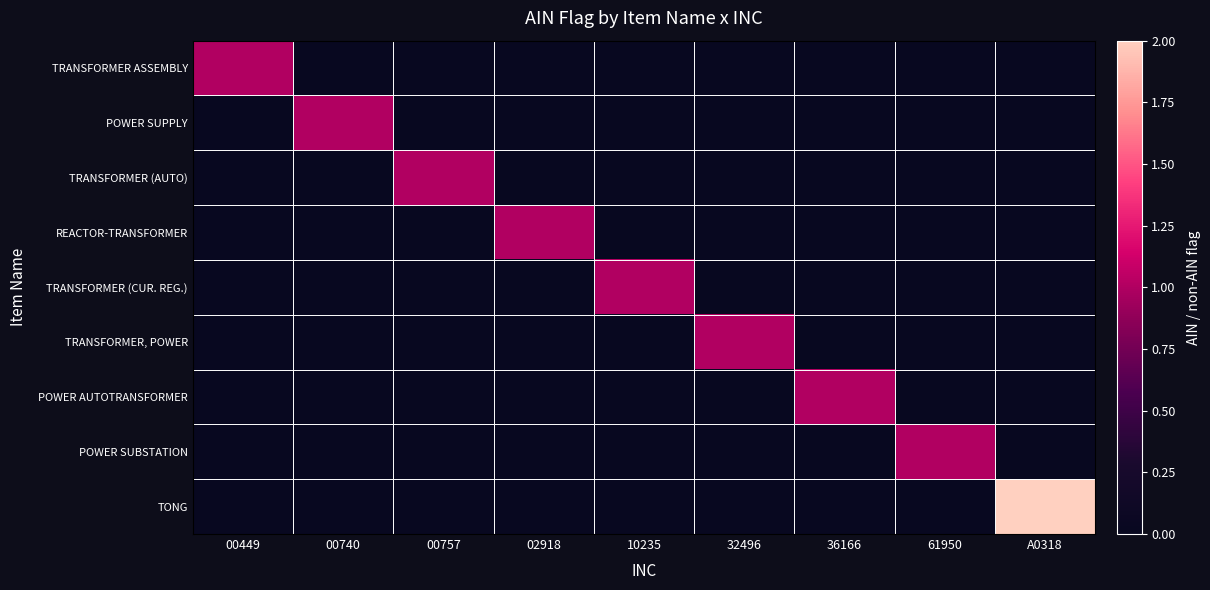

Which series has the largest range (max minus min)?

TONG